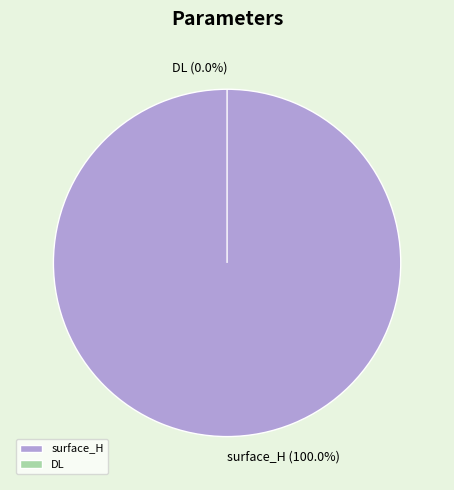

To the nearest percent, what percentage of the pie is surface_H?

100%